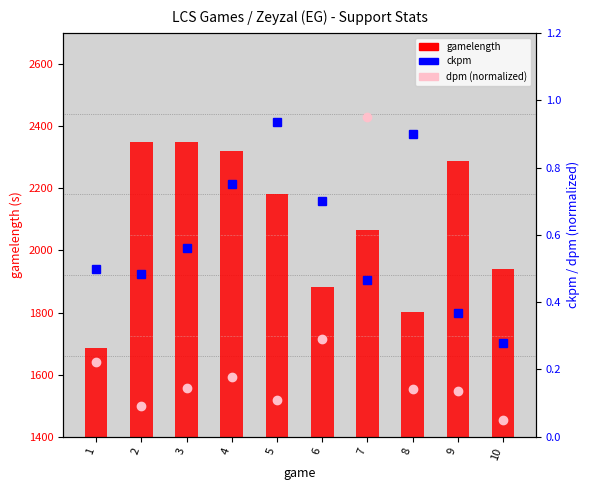

The ckpm series shows 0.4 at 9. True or false?

True